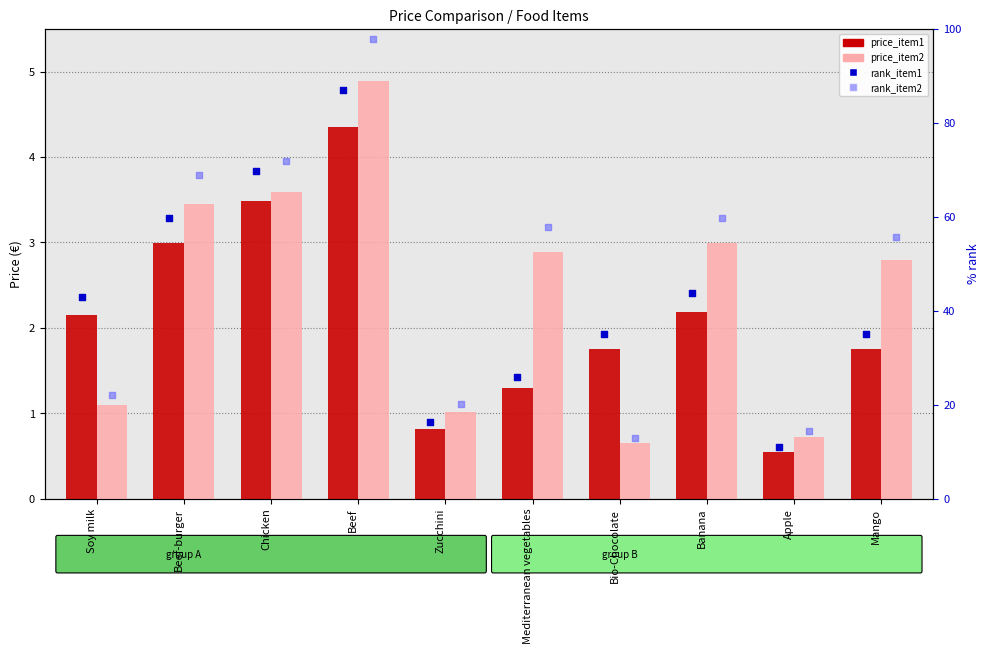

What is the total value across all series at Beef-burger?

135.2